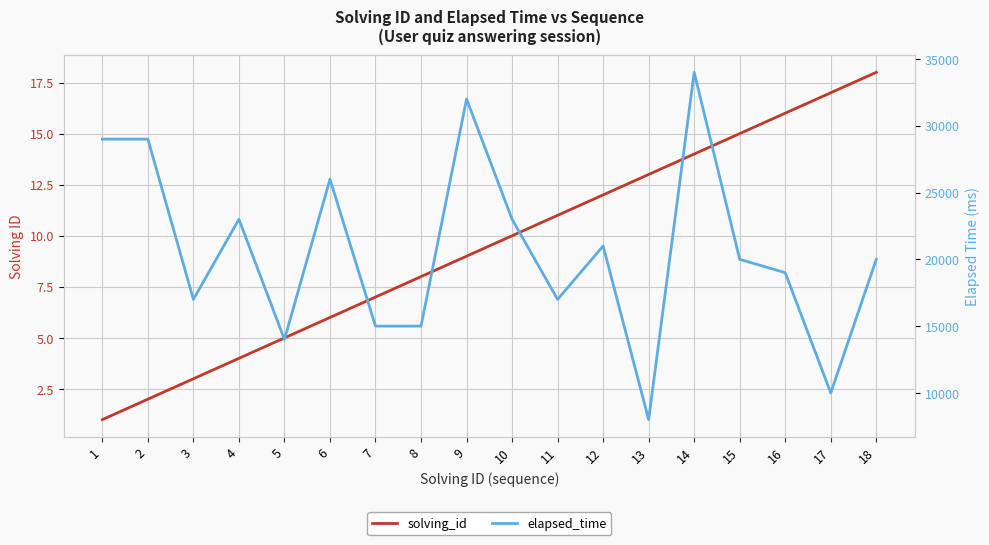

Which series changed the most between 11 and 17?

elapsed_time